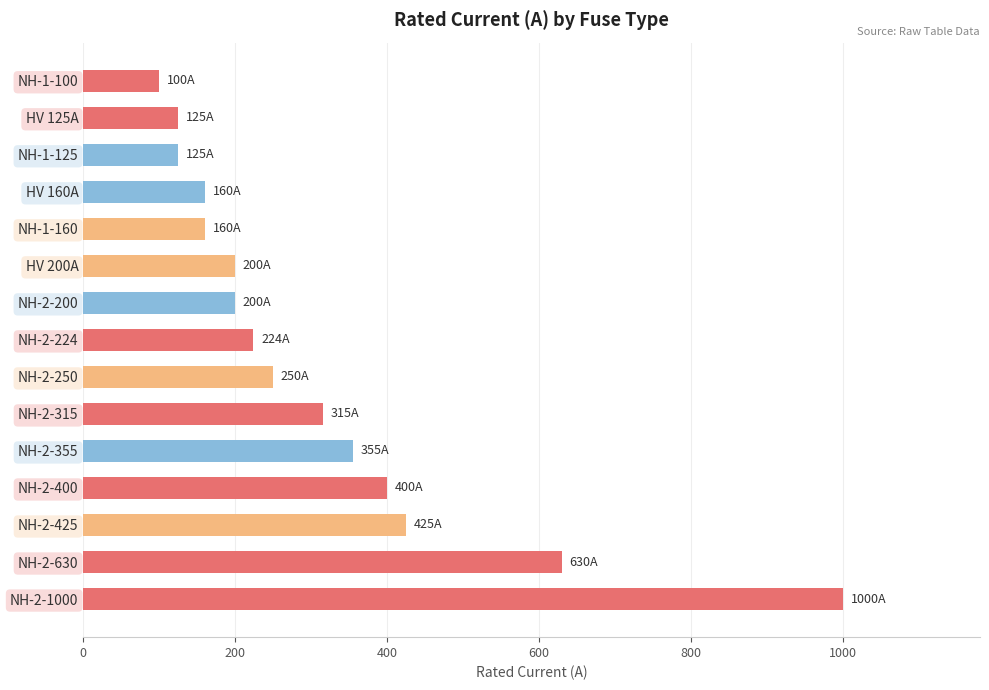

Reading bottom to top, transcribe all the data shown in this chart.

NH-2-1000=1000	NH-2-630=630	NH-2-425=425	NH-2-400=400	NH-2-355=355	NH-2-315=315	NH-2-250=250	NH-2-224=224	NH-2-200=200	HV 200A=200	NH-1-160=160	HV 160A=160	NH-1-125=125	HV 125A=125	NH-1-100=100